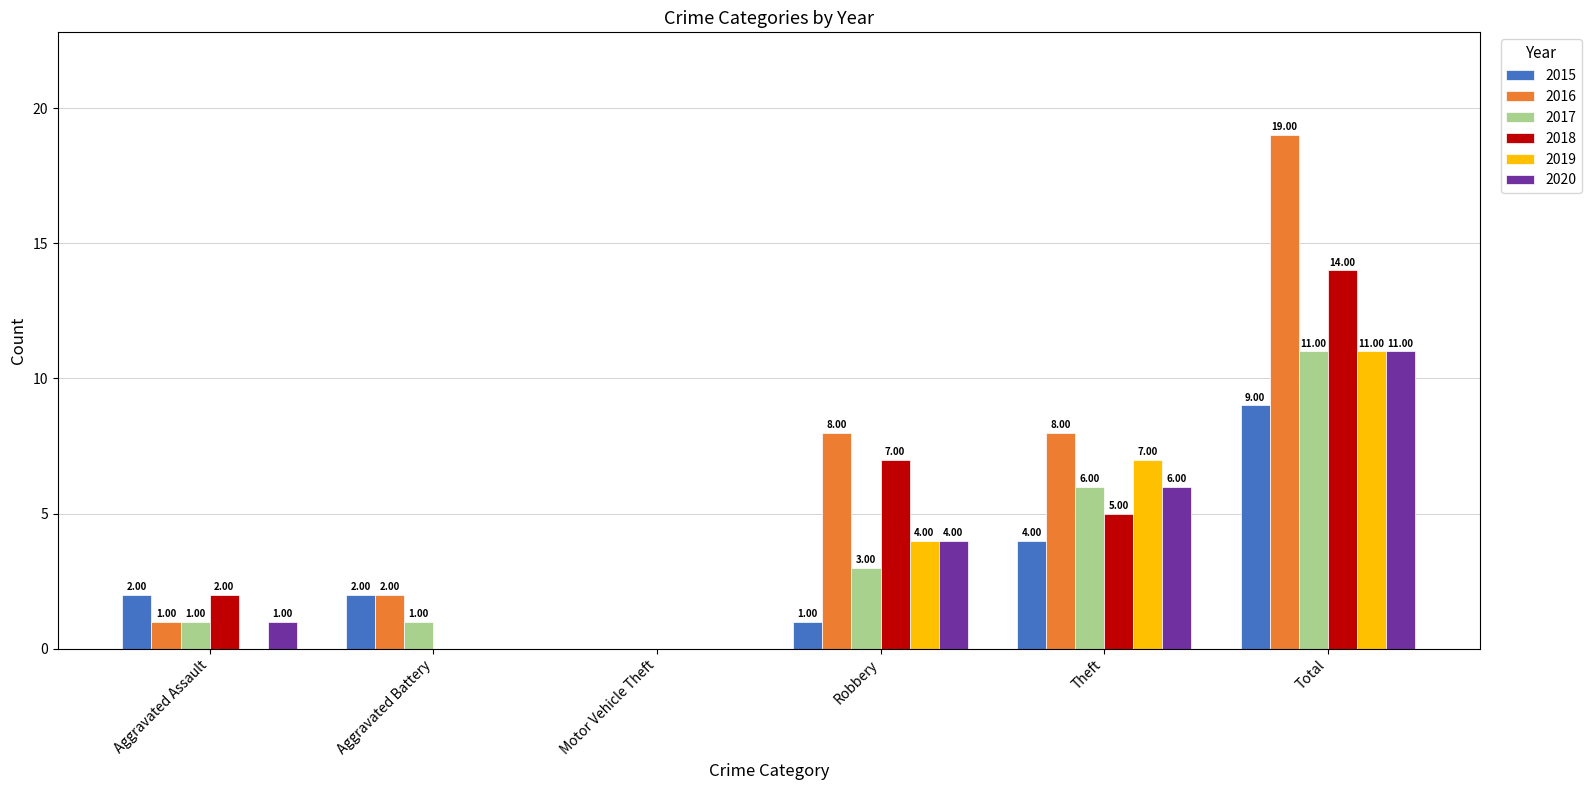

Is the value of 2015 at Theft greater than the value of 2018 at Aggravated Assault?

Yes